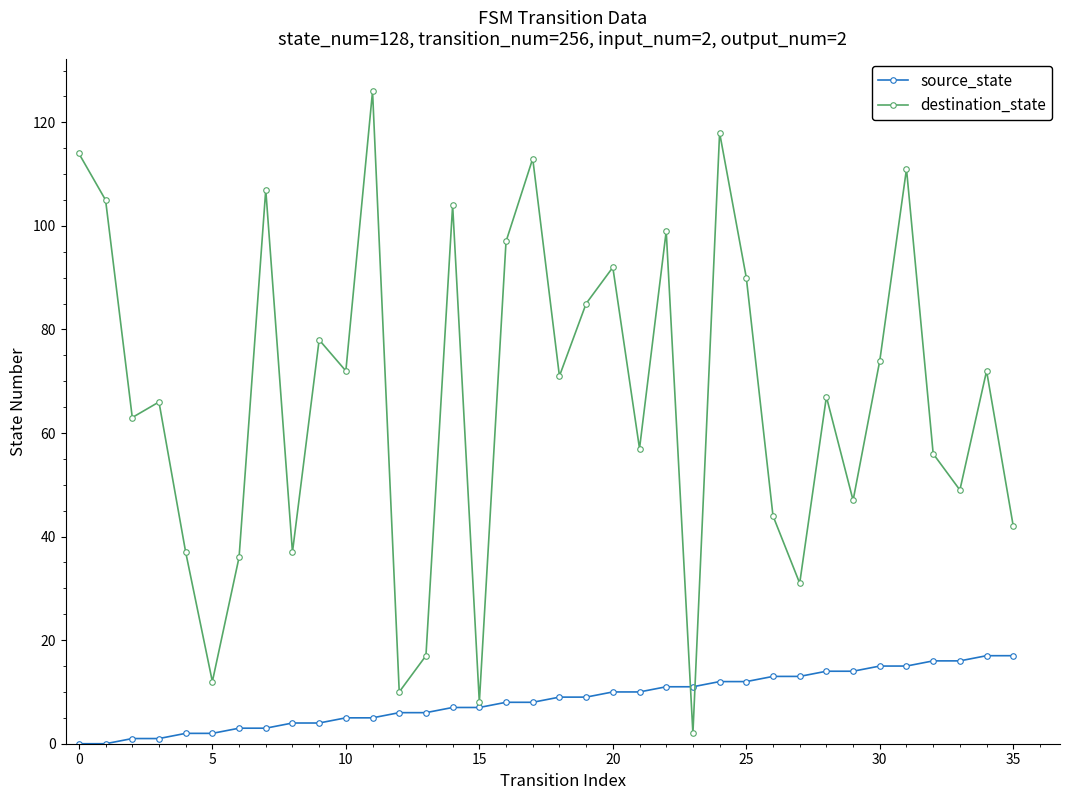

Which series has the largest range (max minus min)?

destination_state